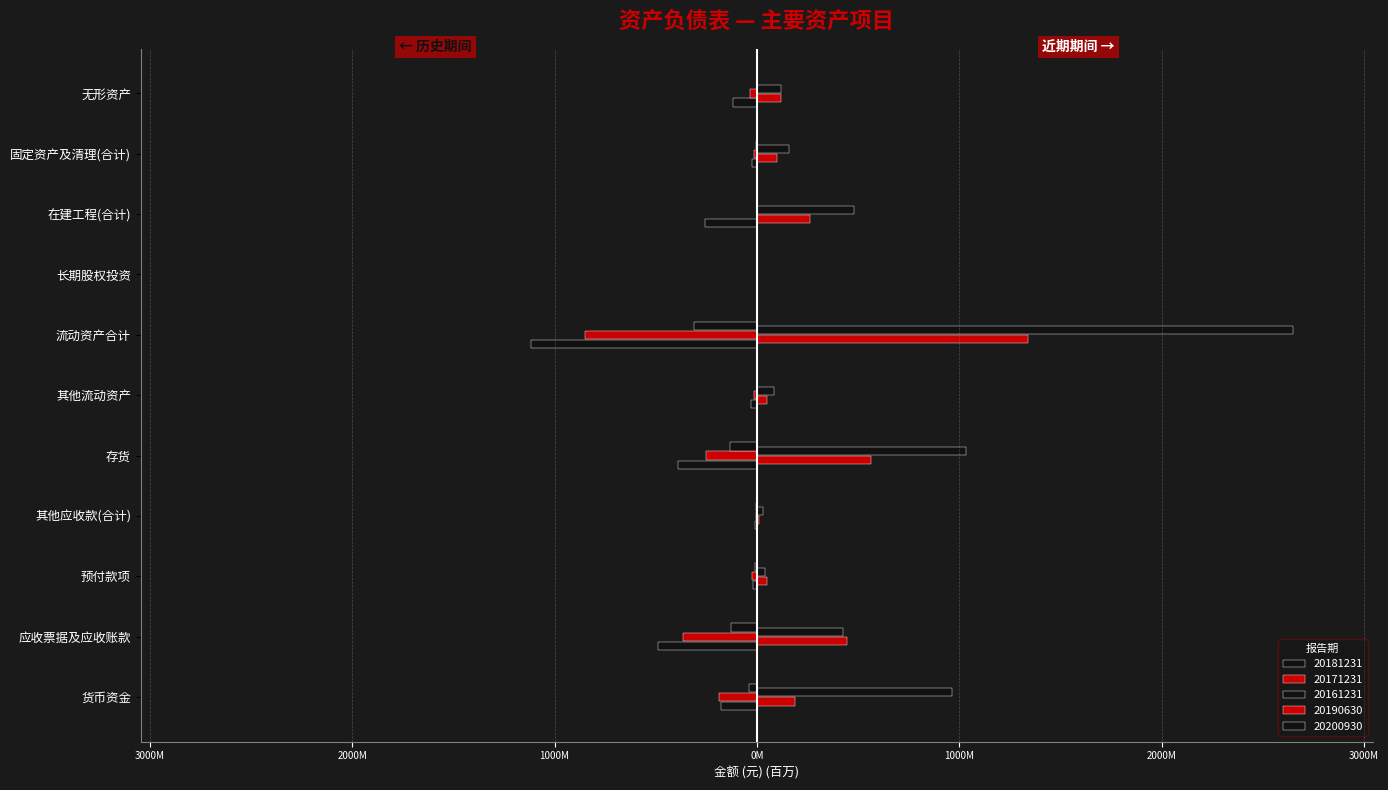

At which label does 20161231 first exceed -6?

其他应收款(合计)